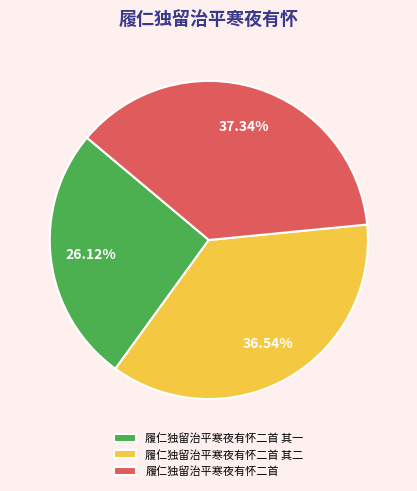

Is there any slice that represents more than half of the pie?

No